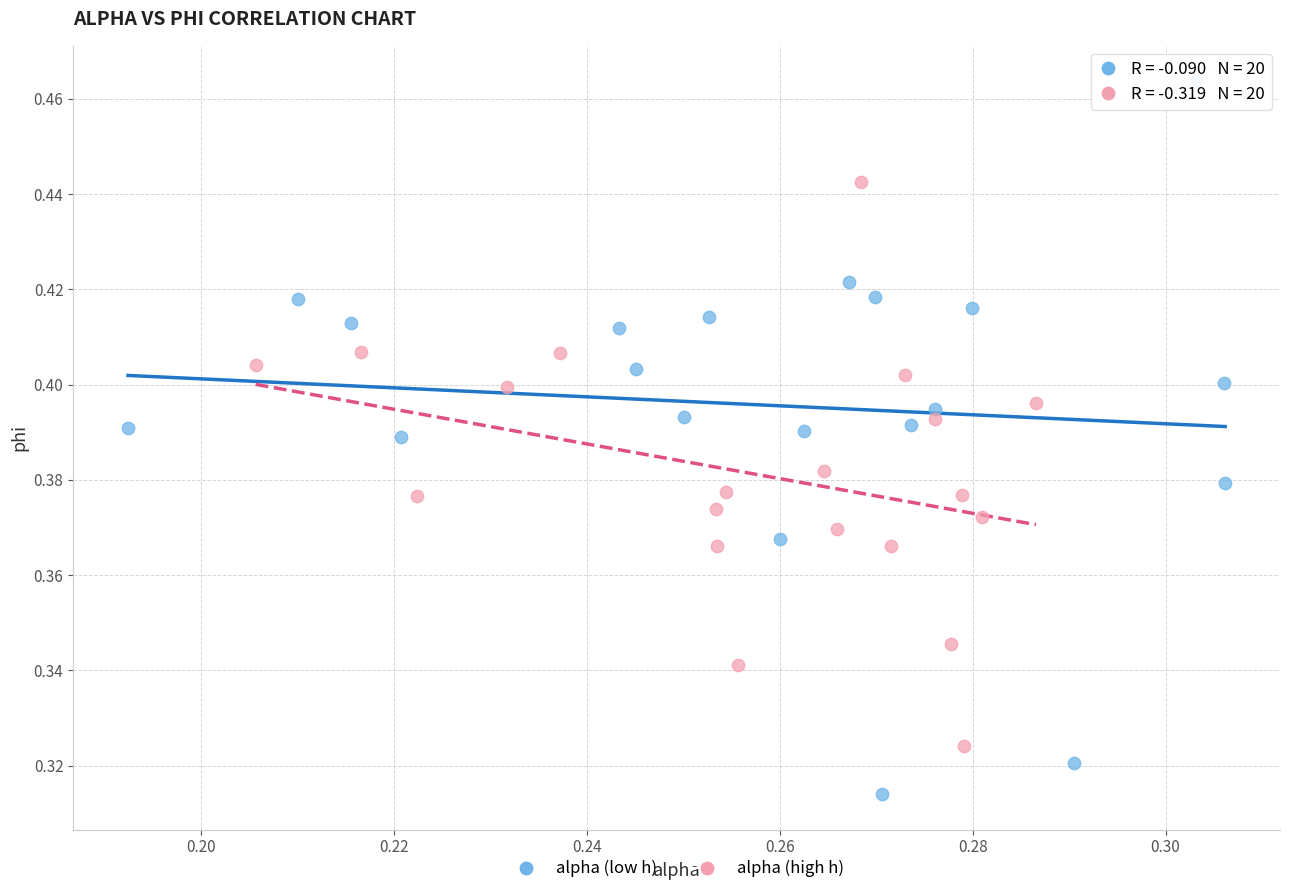

Which series contains the highest Y value?

alpha (low h)